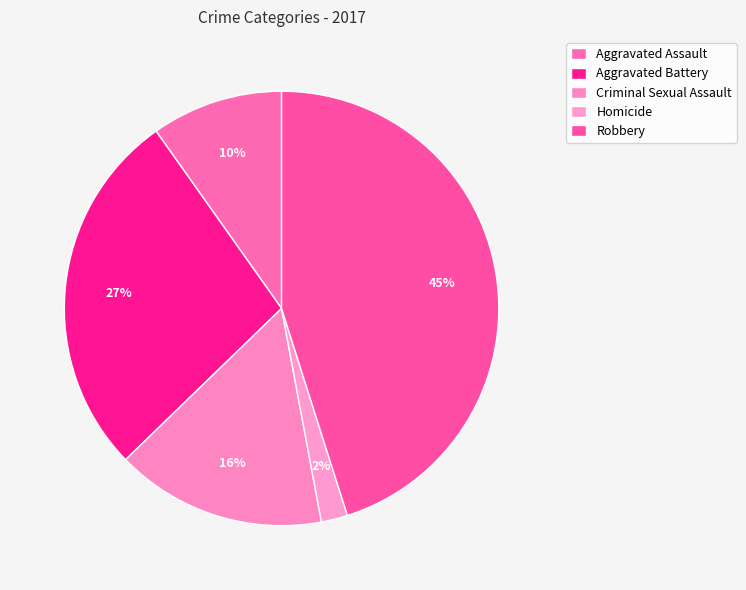

To the nearest percent, what percentage of the pie is Criminal Sexual Assault?

16%